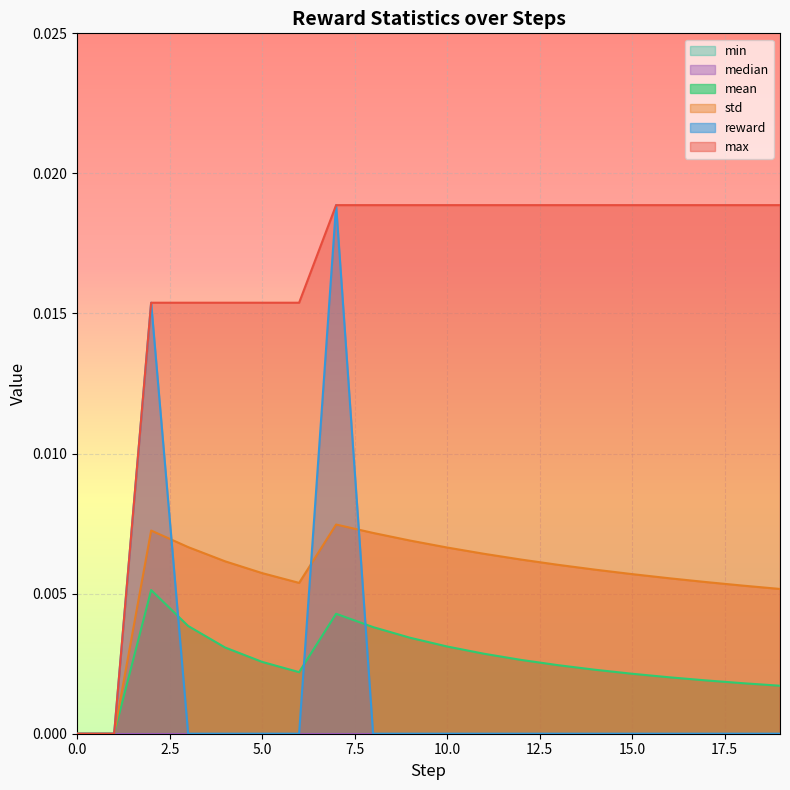

At how many categories does at least one series exceed 0?

18